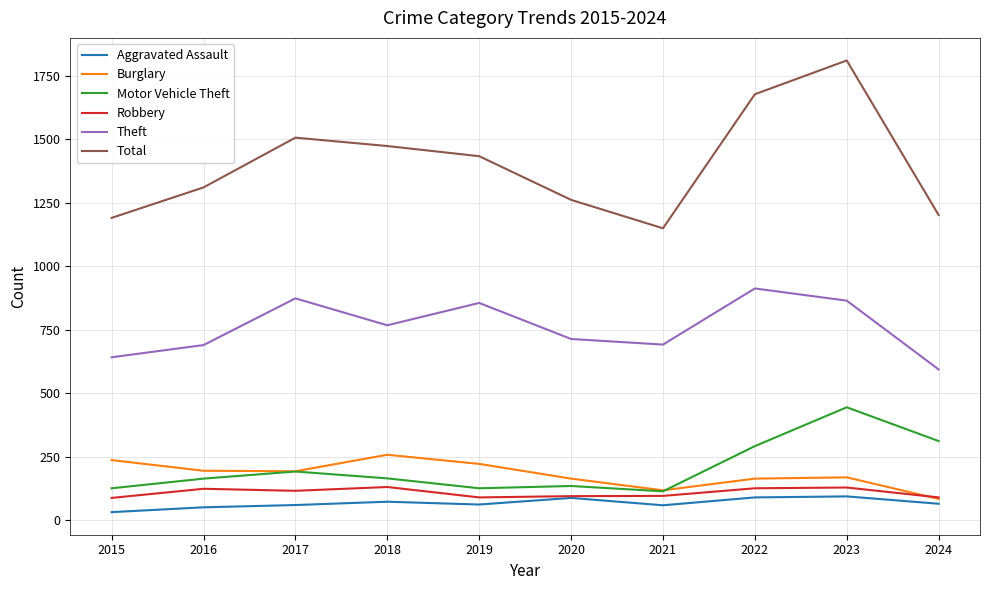

Which series has the largest total across all categories?

Total